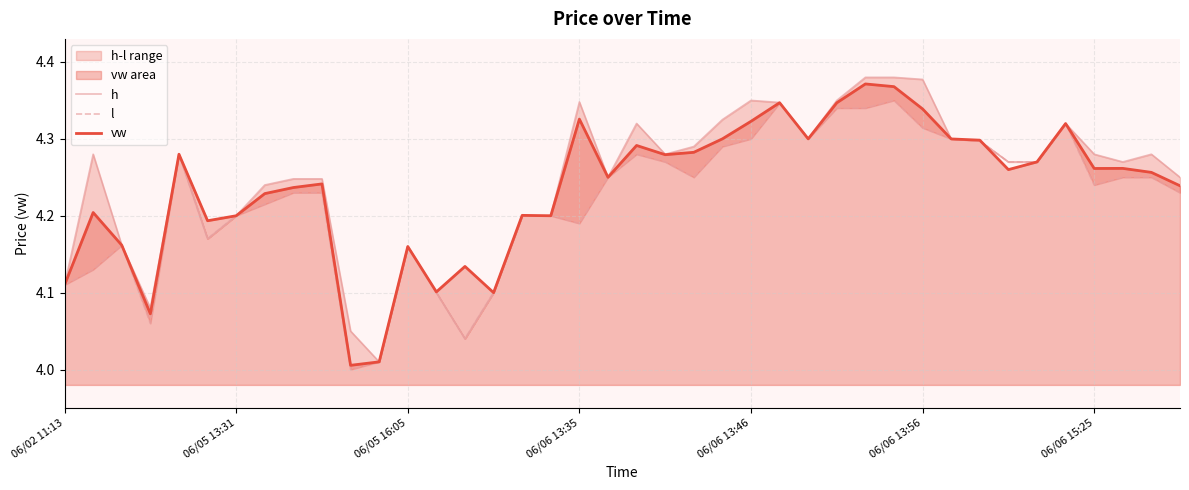

Which series has the widest spread of values?

h